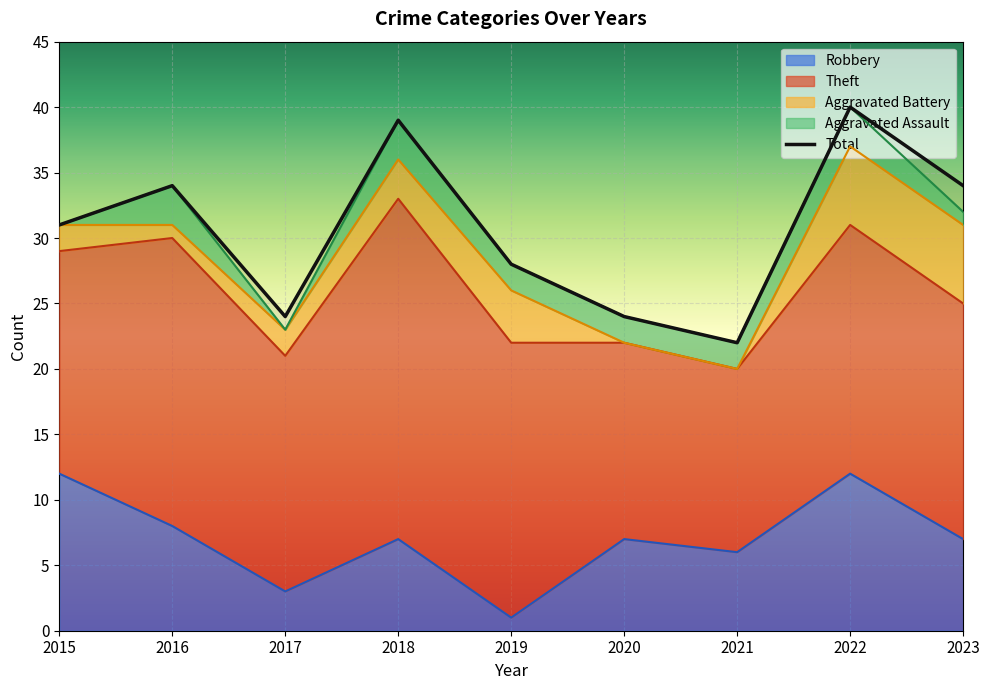

What is the approximate value of Aggravated Assault at 2023?

1